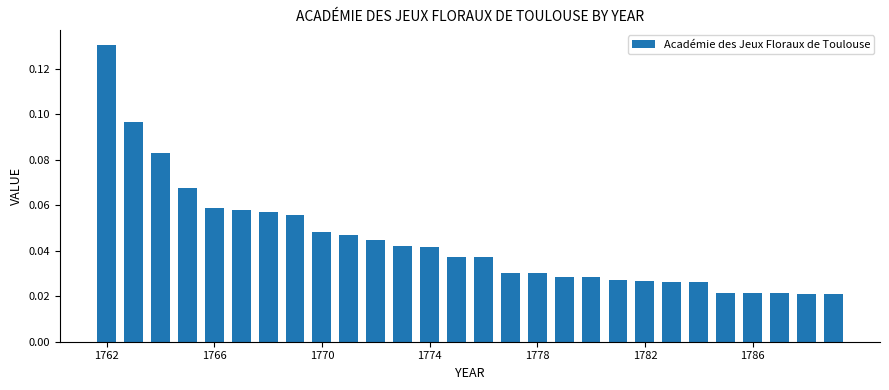

What is the sum of all values?

1.2